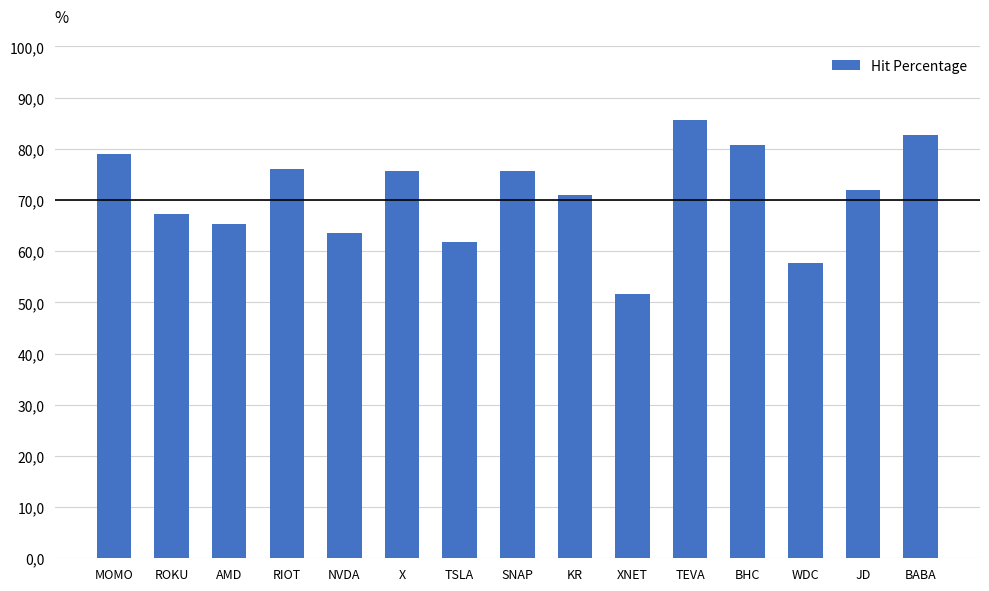

Reading left to right, extract all data points from this chart.

MOMO=78.9	ROKU=67.3	AMD=65.3	RIOT=76.1	NVDA=63.6	X=75.6	TSLA=61.8	SNAP=75.8	KR=71.0	XNET=51.7	TEVA=85.7	BHC=80.8	WDC=57.7	JD=72.0	BABA=82.6